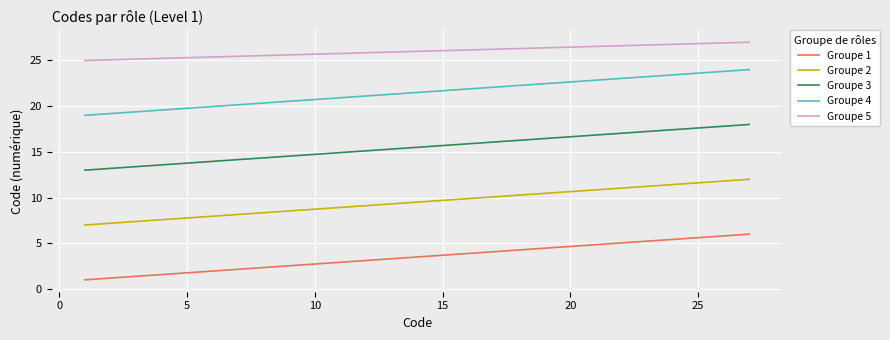

What is the maximum value for Groupe 3?

18.0